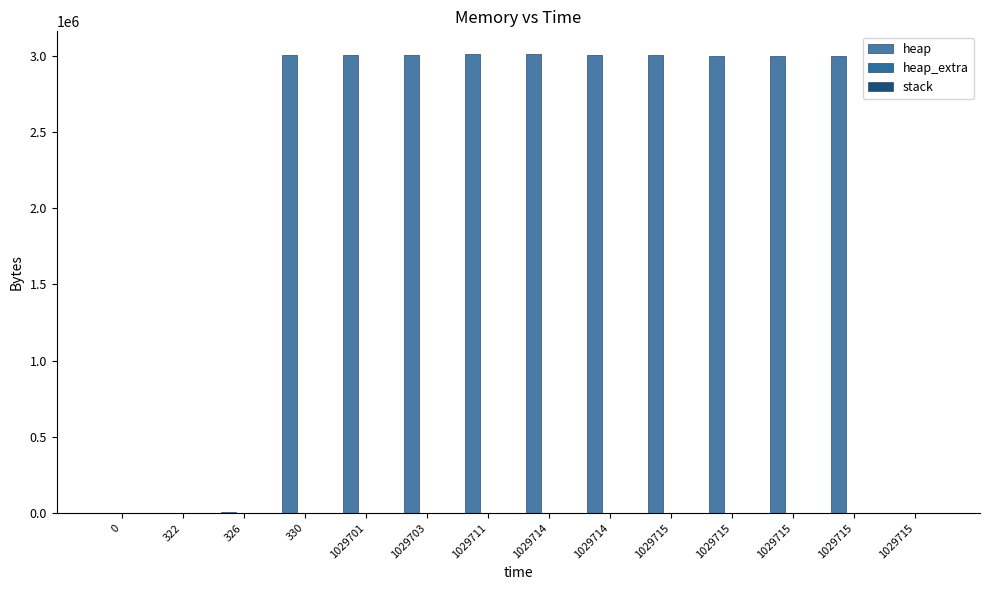

Count the number of categories in the chart.

14